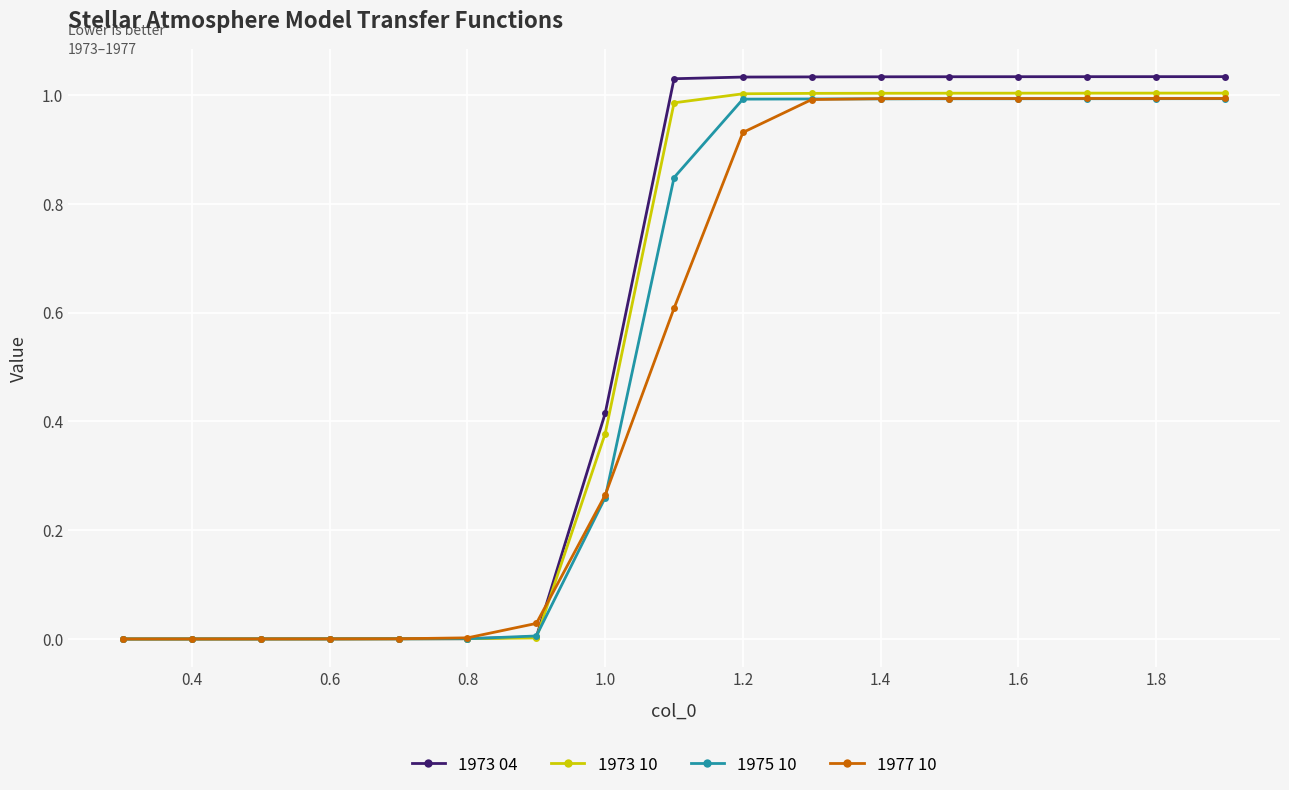

Is it true that 1975 10 equals 0.0 at 0.4?

True